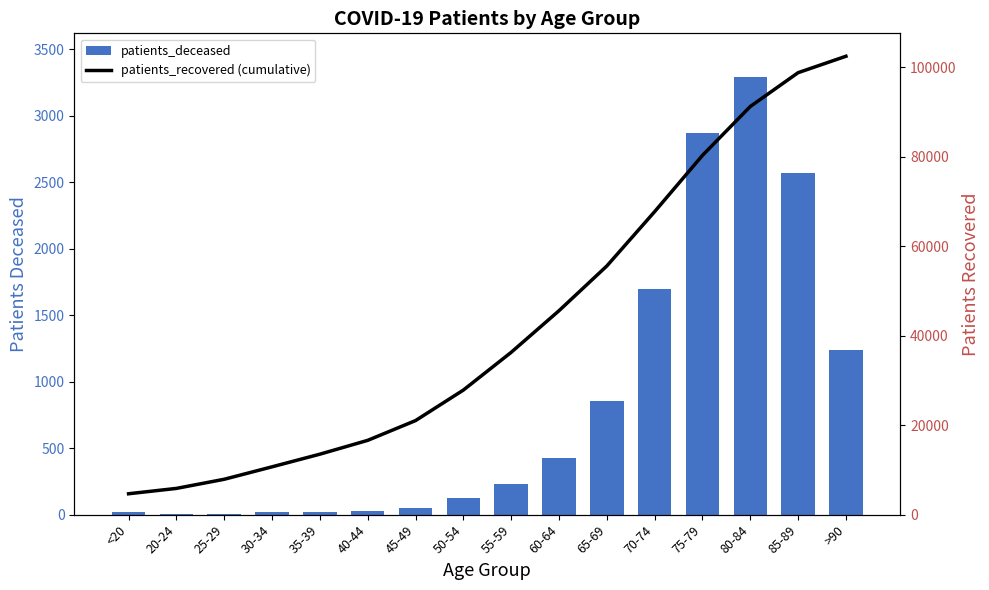

Is it true that patients_deceased equals 231 at 55-59?

True